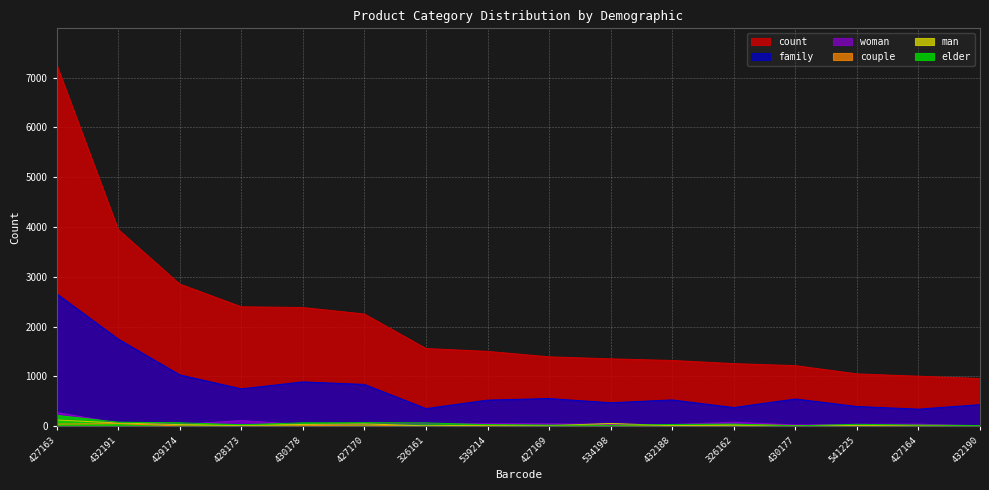

Is it true that elder equals 15 at 534198?

True